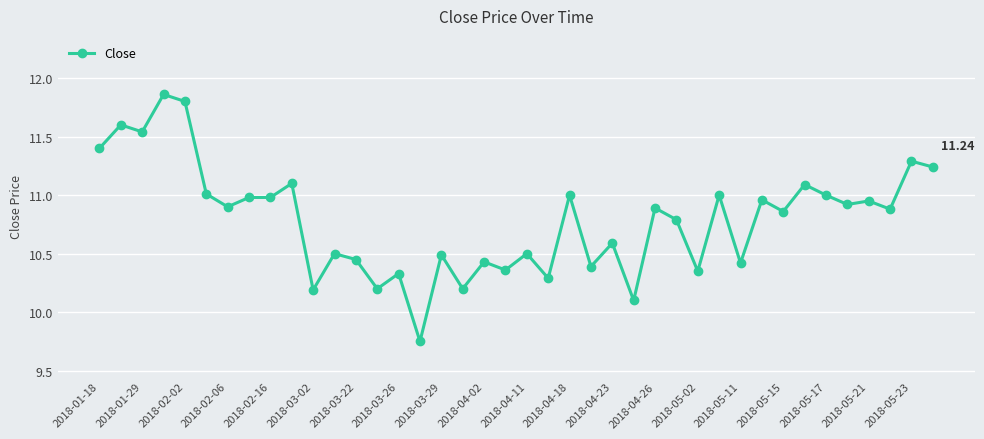

How many lines are shown in the chart?

1